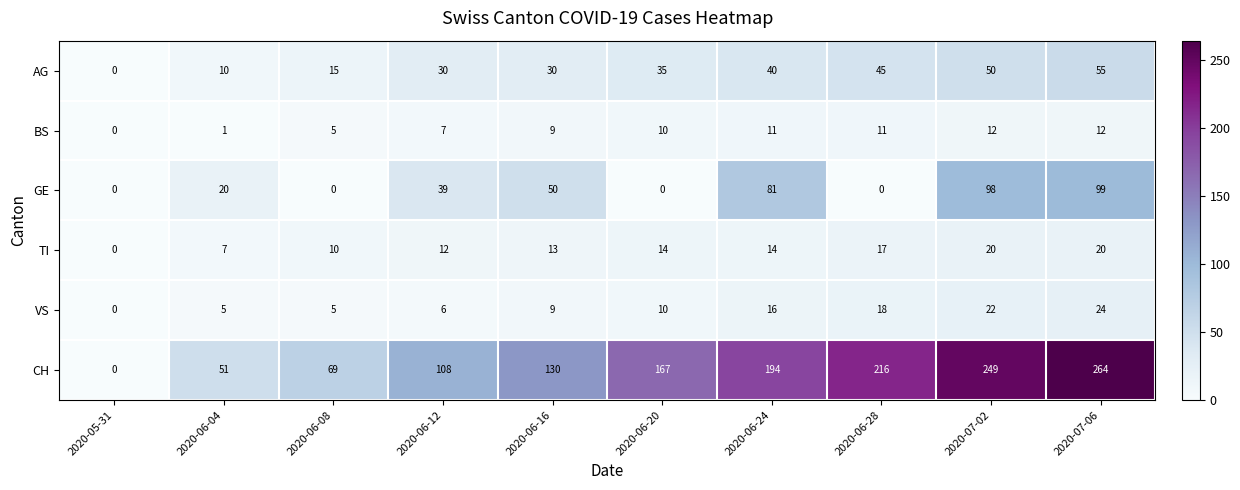

What value does the AG series have at 2020-07-02, to the nearest 5?

50